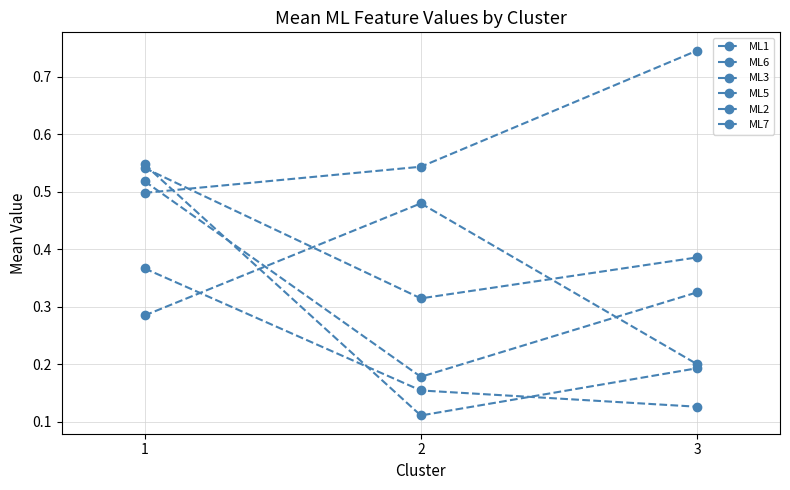

The ML7 series shows 0.3 at 3. True or false?

True